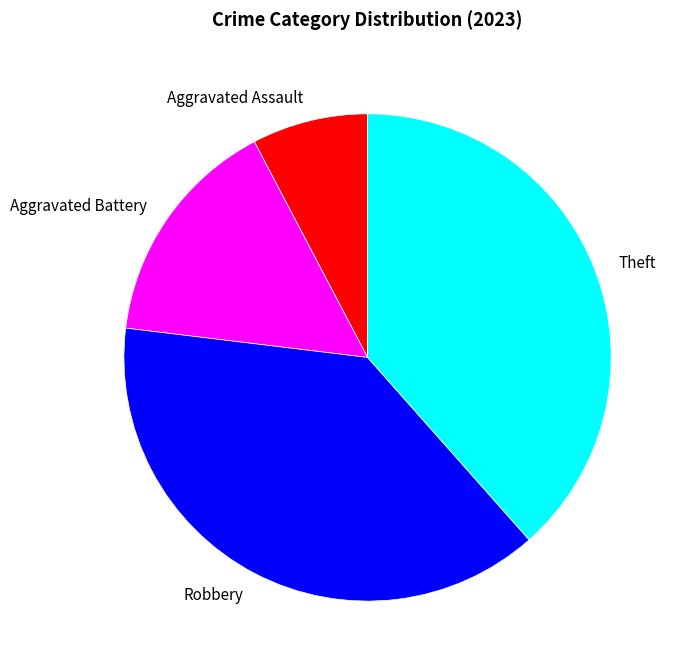

The Aggravated Battery slice represents 15% of the pie. True or false?

True